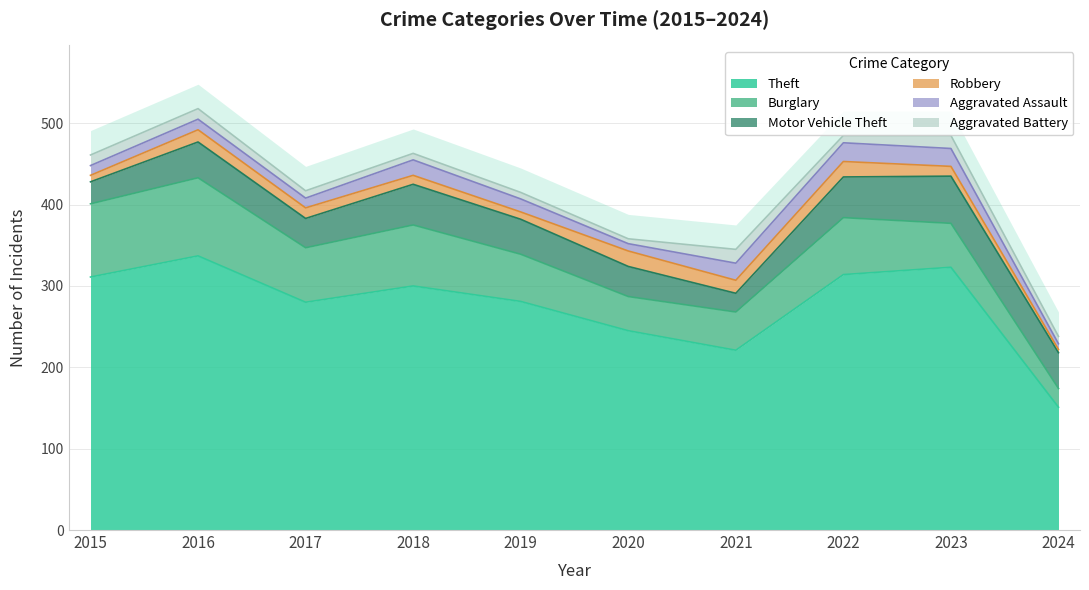

What are all the series names shown in the legend?

Theft, Burglary, Motor Vehicle Theft, Robbery, Aggravated Assault, Aggravated Battery